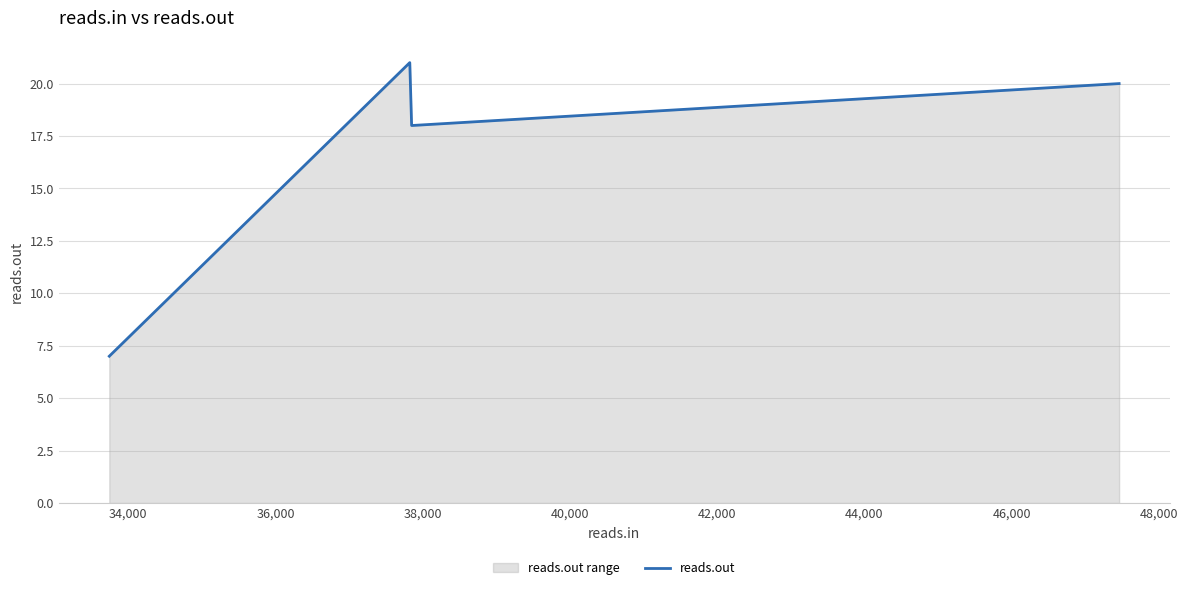

What is the value of the 2nd point from the left?

21